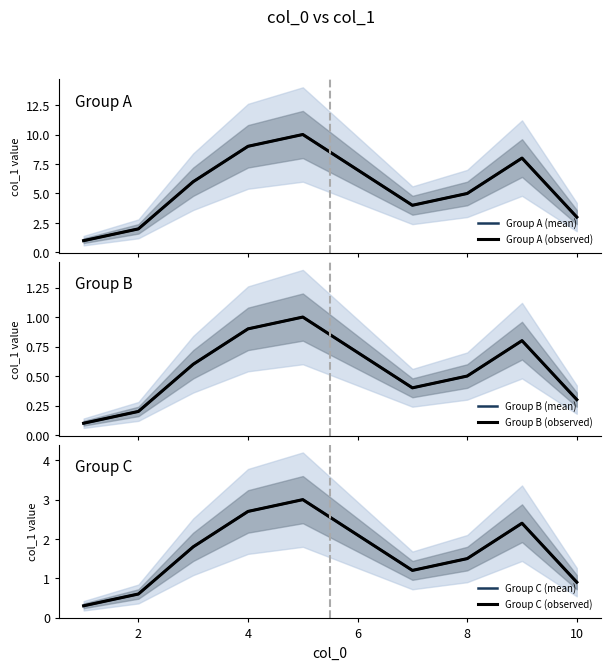

Reading right to left, list all the values displayed in this chart.

Group A (mean): 3.0	8.0	5.0	4.0	7.0	10.0	9.0	6.0	2.0	1.0
Group A (observed): 3.0	8.0	5.0	4.0	7.0	10.0	9.0	6.0	2.0	1.0
Group B (mean): 0.3	0.8	0.5	0.4	0.7	1.0	0.9	0.6	0.2	0.1
Group B (observed): 0.3	0.8	0.5	0.4	0.7	1.0	0.9	0.6	0.2	0.1
Group C (mean): 0.9	2.4	1.5	1.2	2.1	3.0	2.7	1.8	0.6	0.3
Group C (observed): 0.9	2.4	1.5	1.2	2.1	3.0	2.7	1.8	0.6	0.3